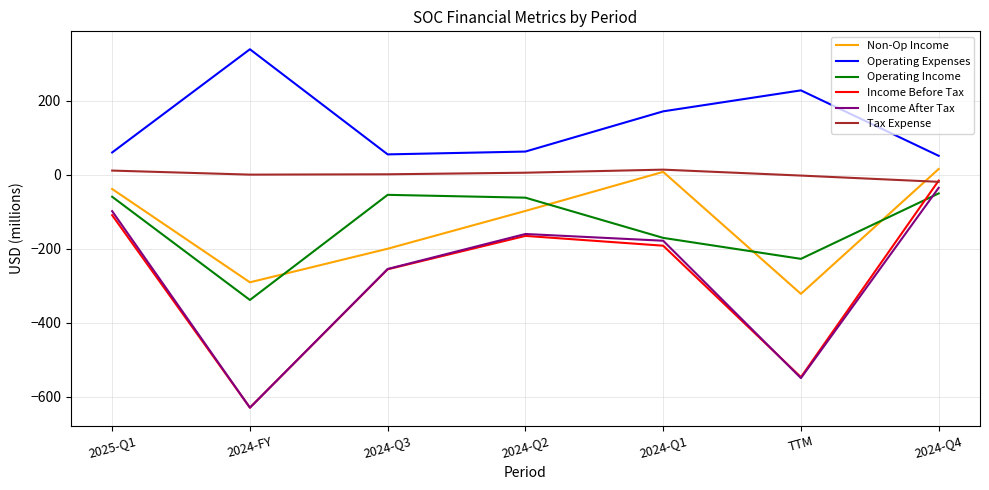

True or false: Operating Expenses and Operating Income intersect in this chart.

False